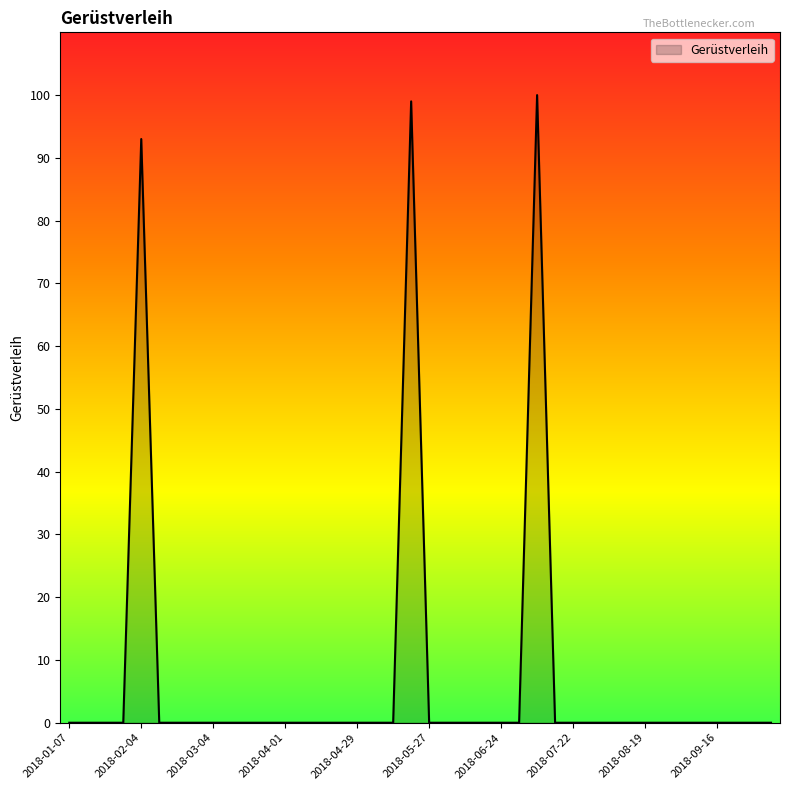

Reading left to right, extract all data points from this chart.

0	0	0	0	93	0	0	0	0	0	0	0	0	0	0	0	0	0	0	99	0	0	0	0	0	0	100	0	0	0	0	0	0	0	0	0	0	0	0	0